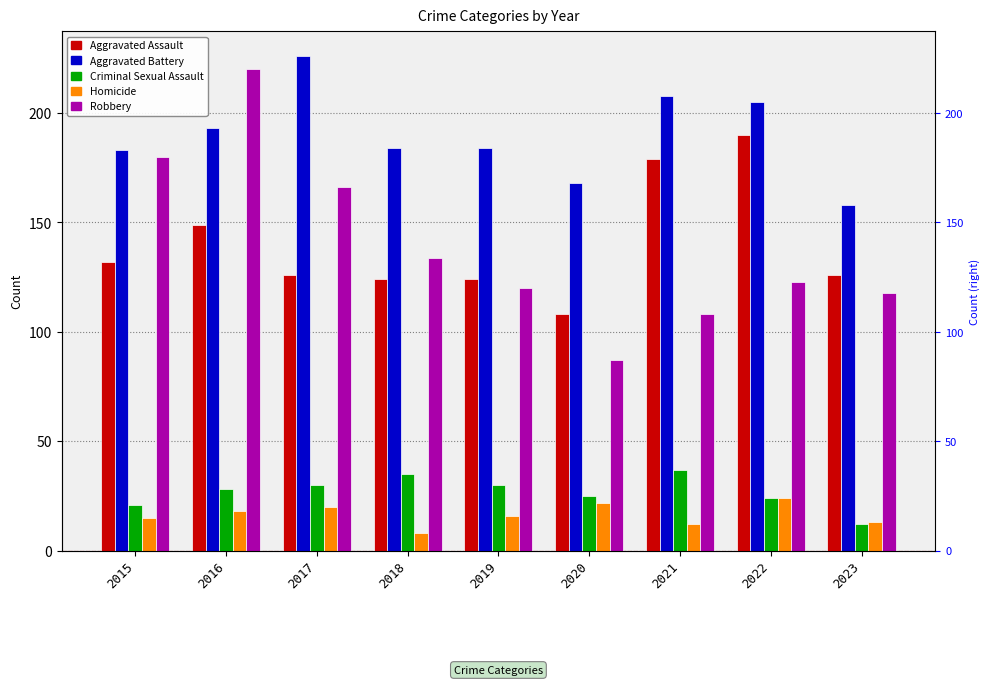

Is the value of Criminal Sexual Assault at 2020 greater than the value of Aggravated Assault at 2021?

No